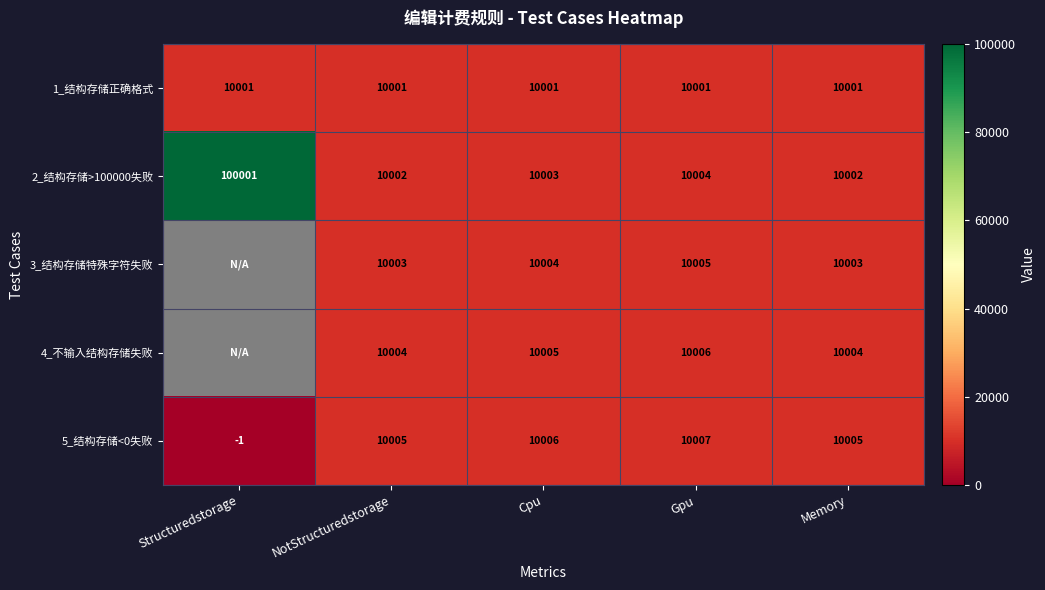

What is the lowest value of the 1_结构存储正确格式 series?

10001